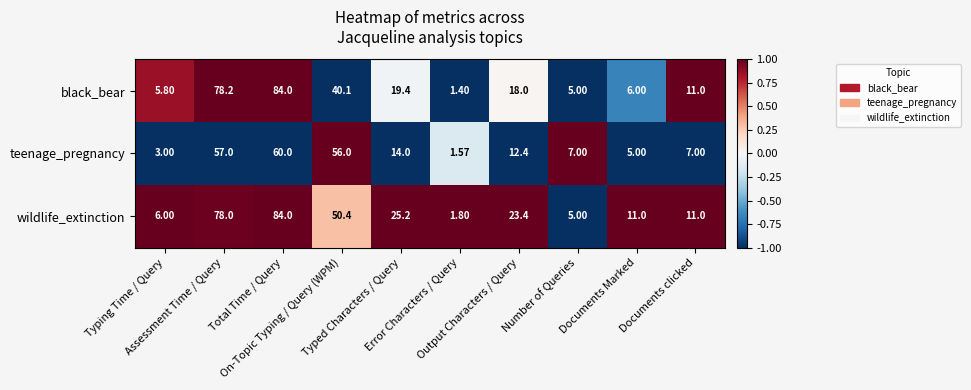

How many series are shown in this chart?

3